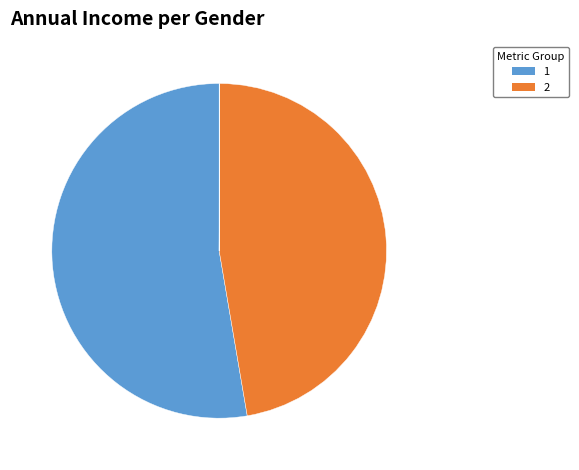

How many segments does this pie chart have?

5